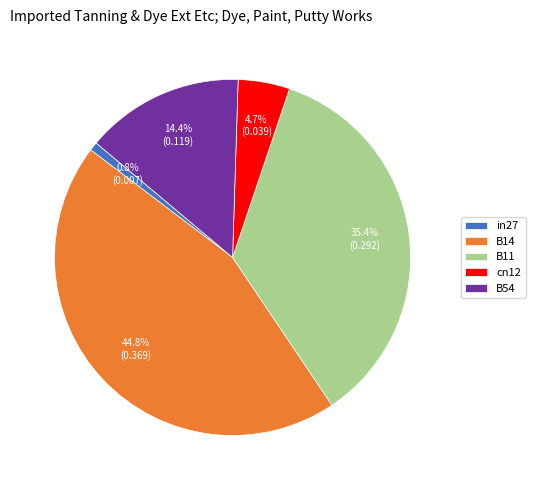

Is there a majority slice in this chart?

No